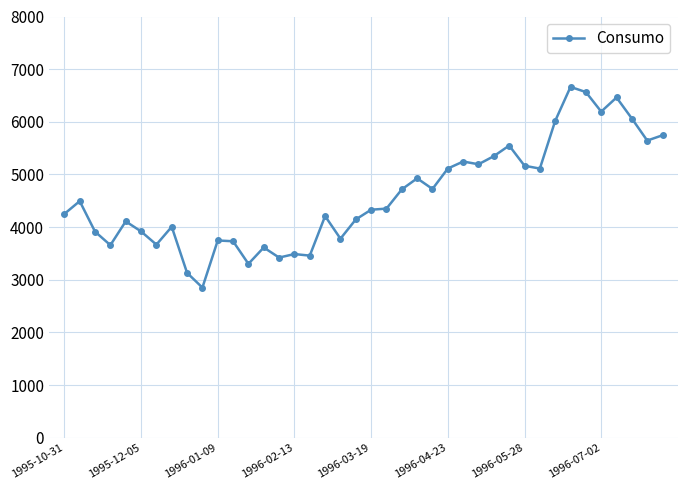

What is the value of the 29th point from the left?

5348